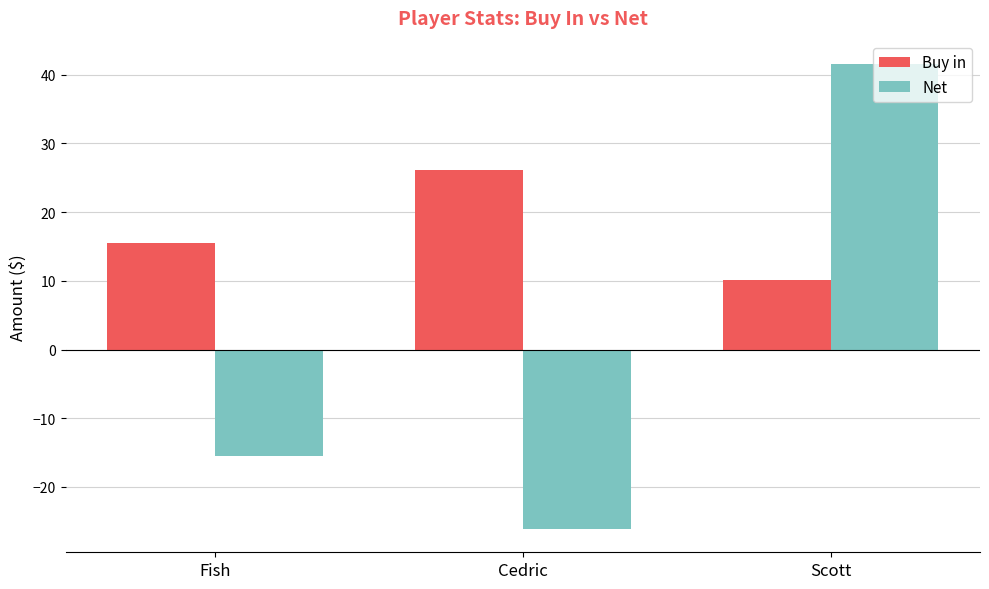

At which label does Net reach its peak?

Scott